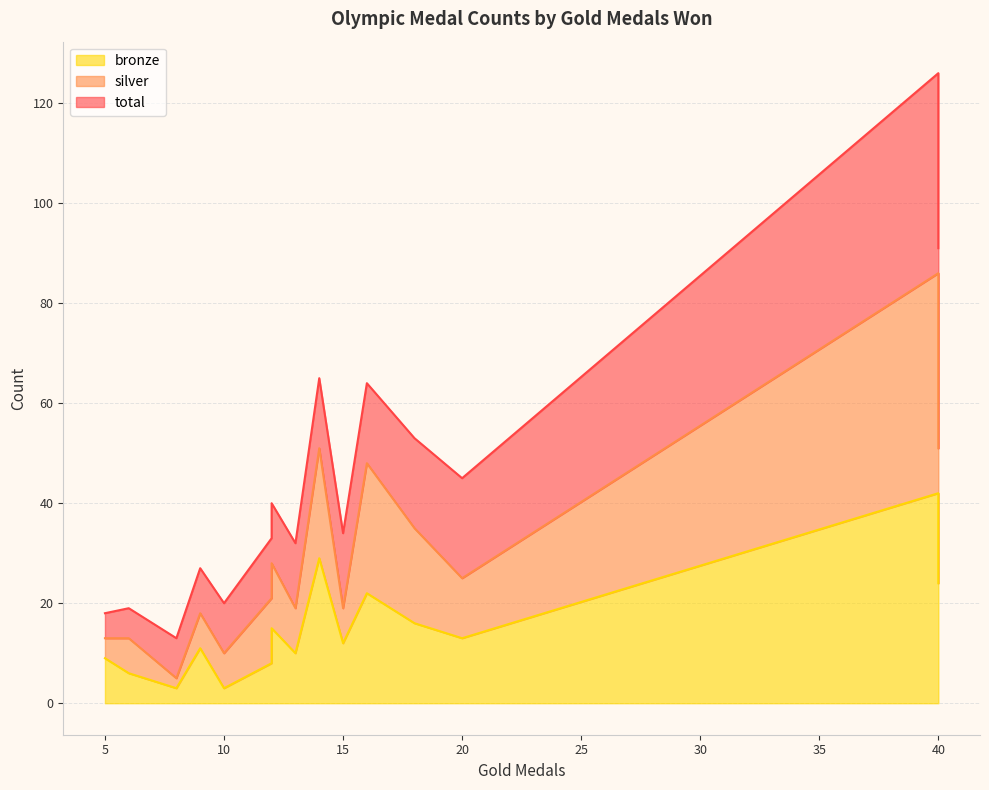

Which series has the widest spread of values?

total